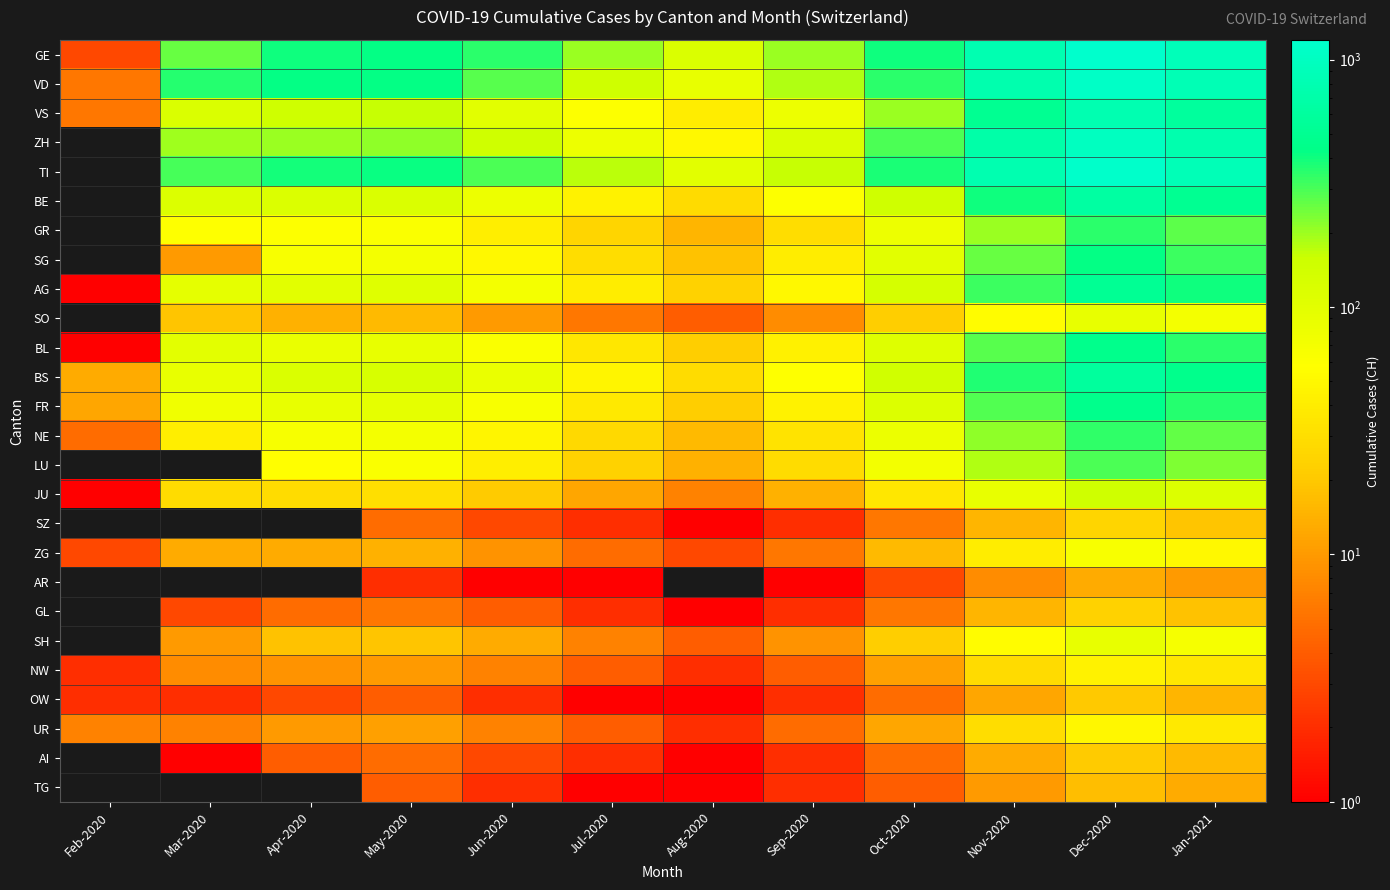

At Sep-2020, list the series in order from largest to smallest.

GE, VD, TI, ZH, VS, BE, BS, AG, FR, BL, SG, NE, GR, LU, JU, SH, SO, ZG, UR, NW, SZ, GL, OW, AI, TG, AR